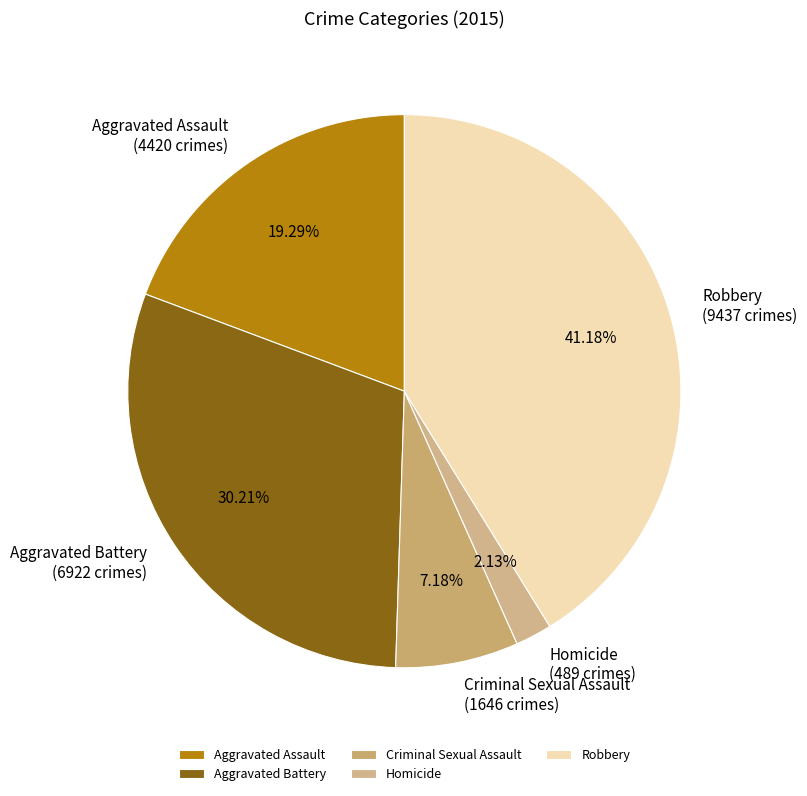

Is Criminal Sexual Assault the majority of the pie?

No